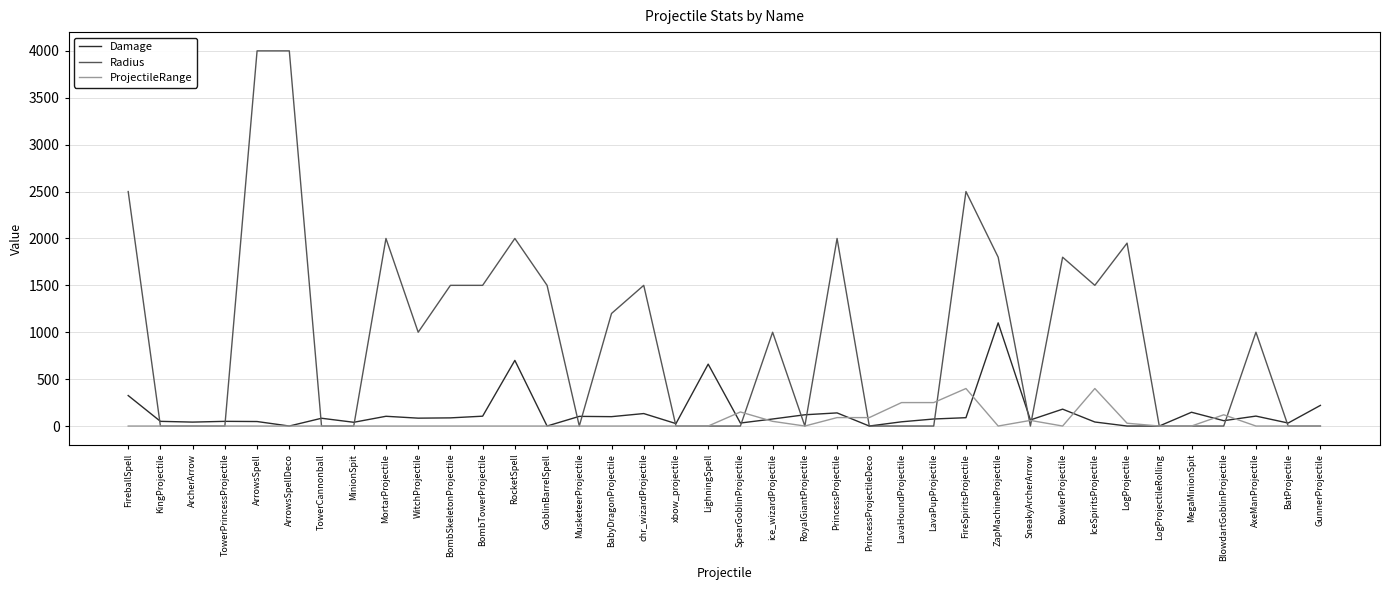

Which series has the largest range (max minus min)?

Radius